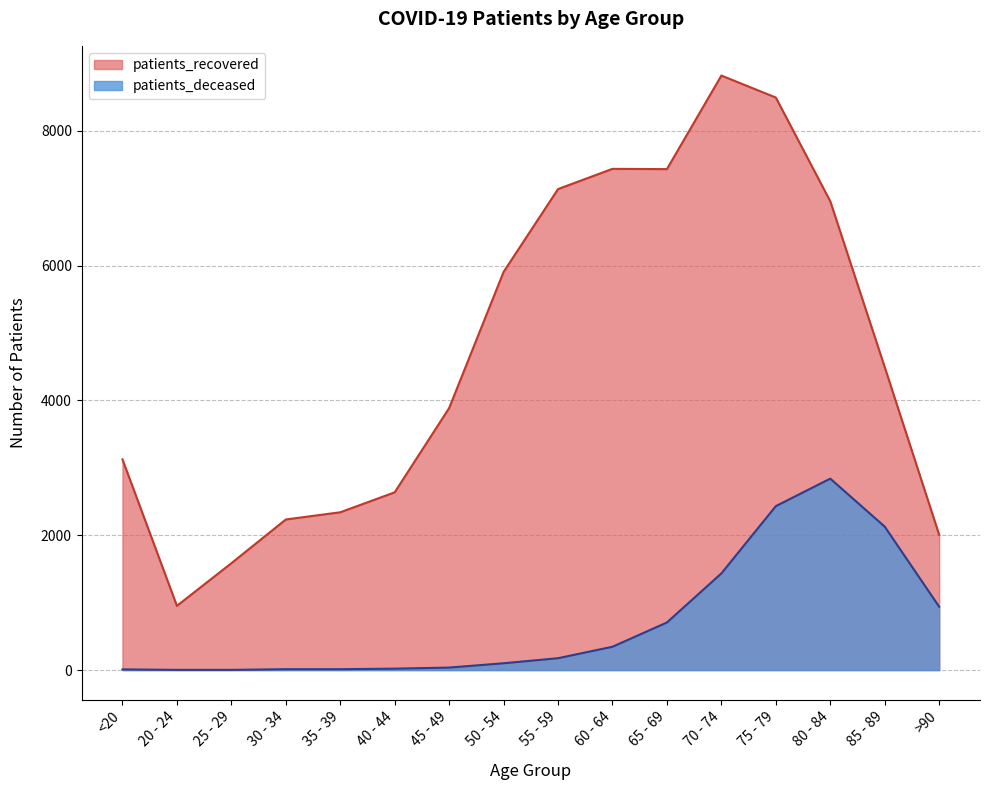

What is the sum of the patients_recovered values at 85 - 89 and 45 - 49?

8381